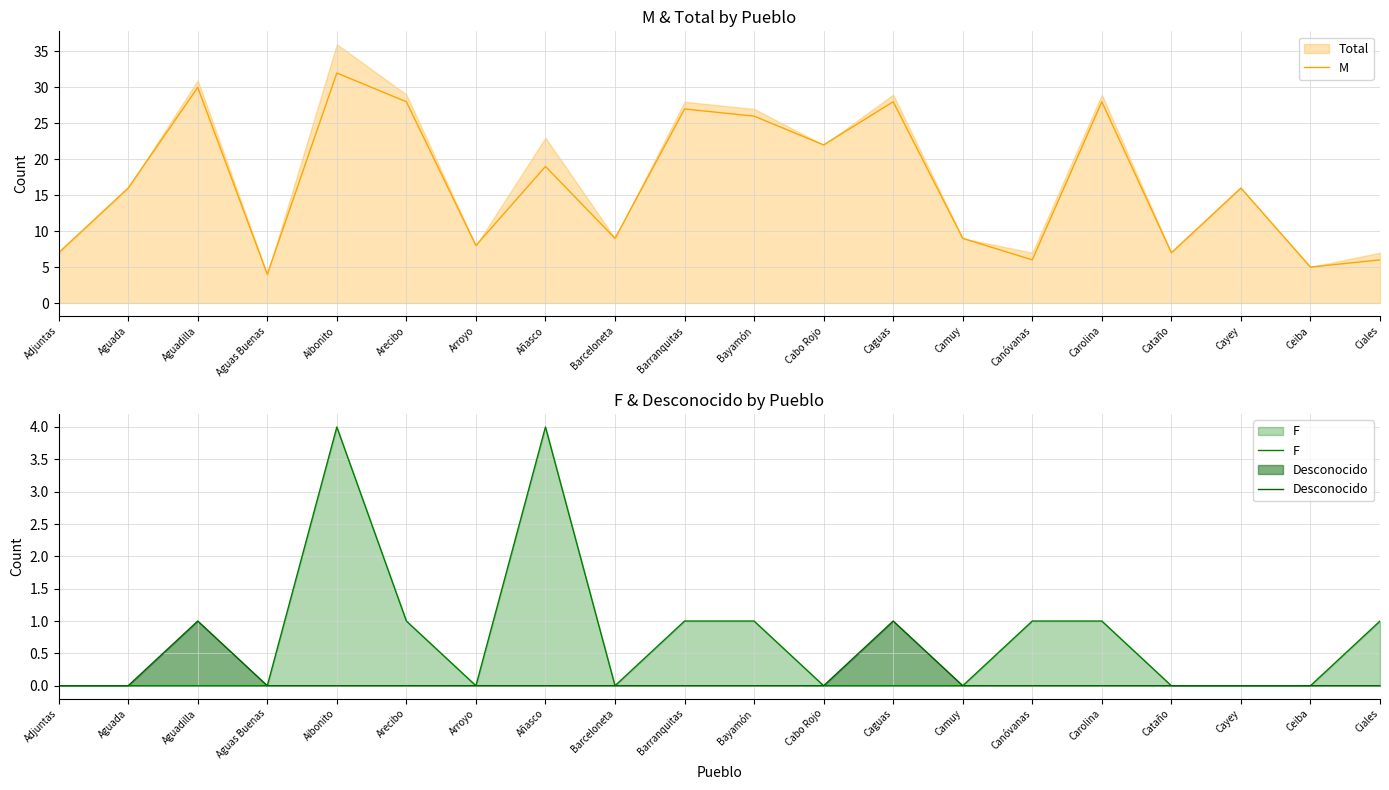

What is the label of the 17th point from the right?

Aguas Buenas